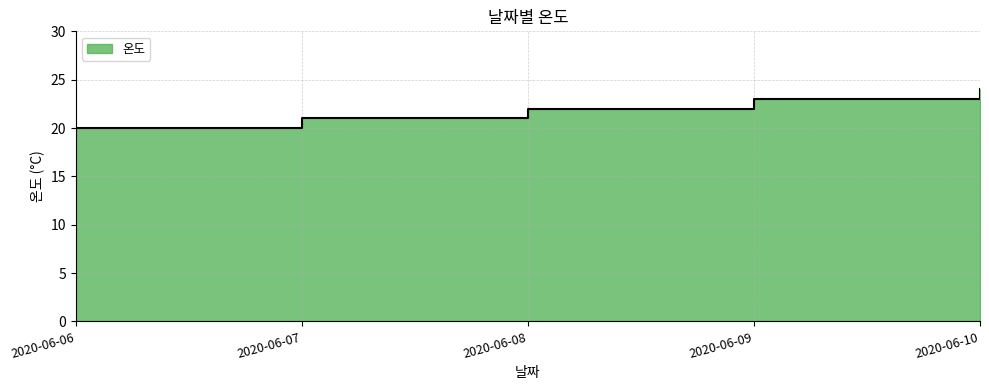

Which category has the lowest value across all series?

2020-06-06